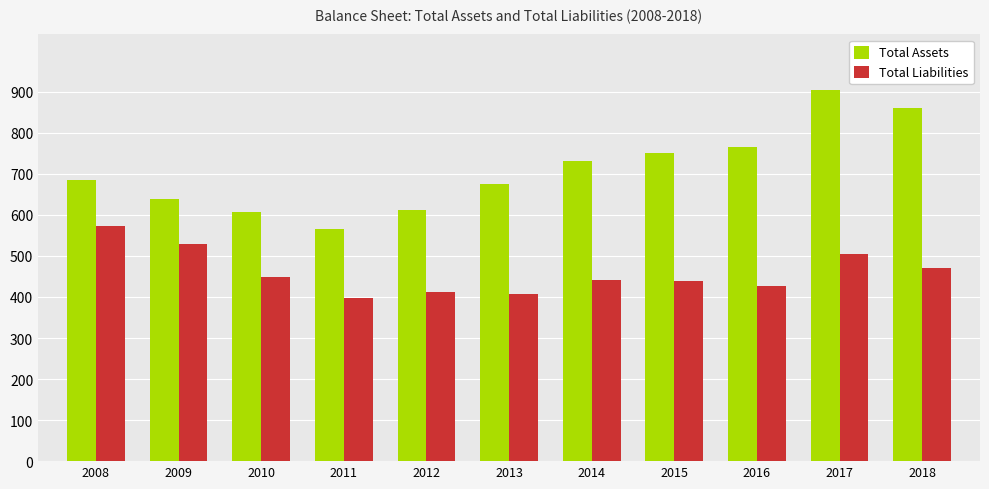

What is the average value of the Total Liabilities series?

460